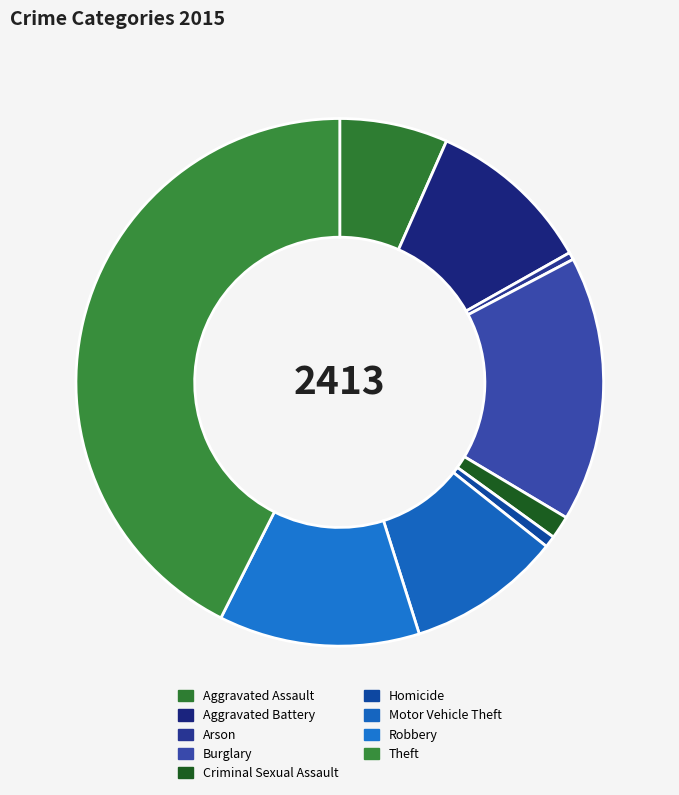

To the nearest percent, what percentage of the pie is Motor Vehicle Theft?

9%